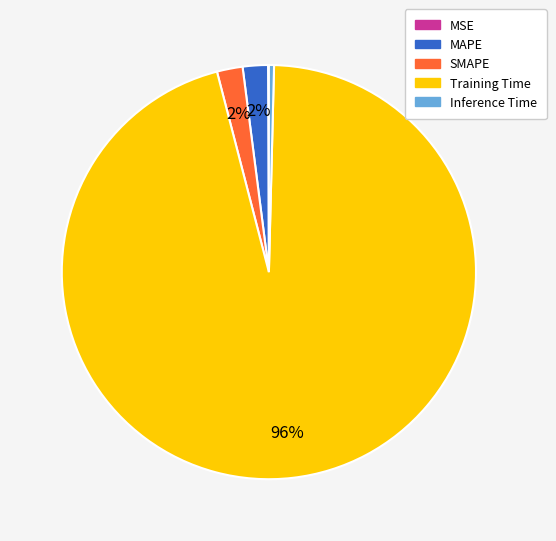

Which has a higher value, MAPE or Training Time?

Training Time